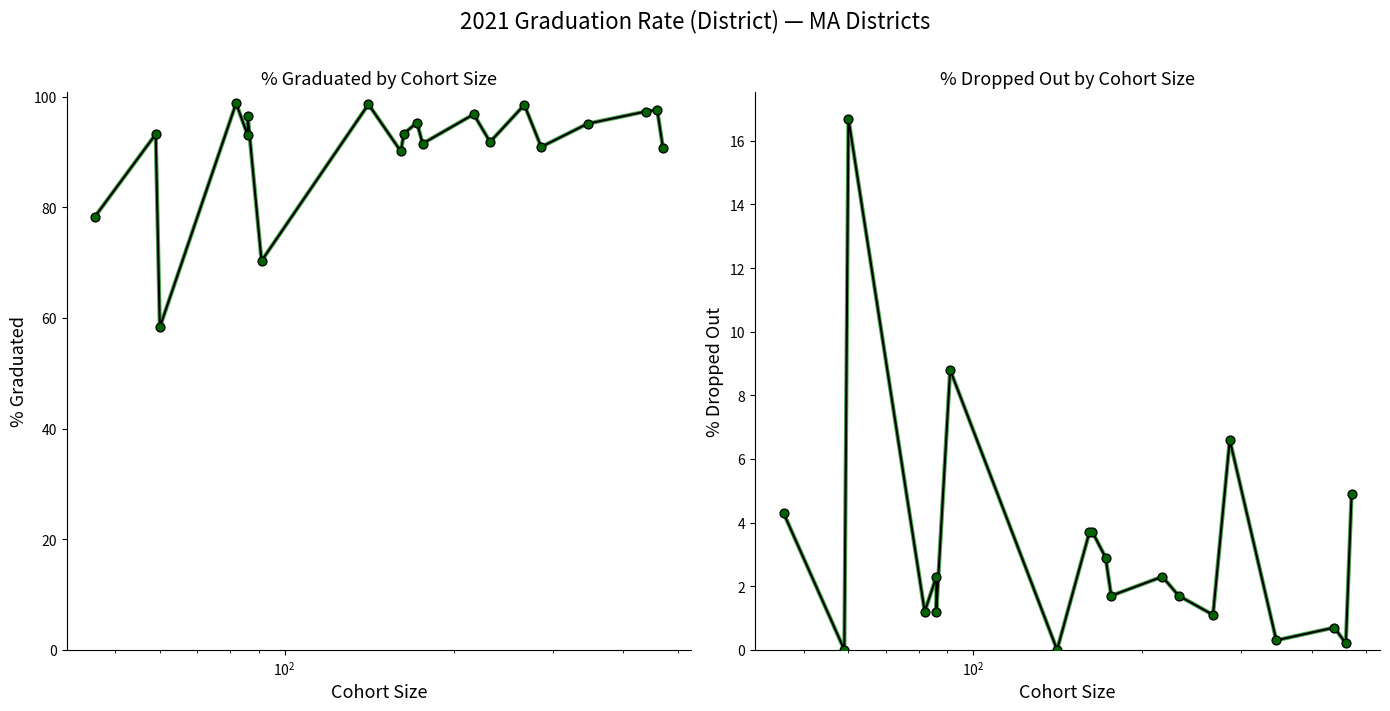

At how many categories does at least one series exceed 84?

17